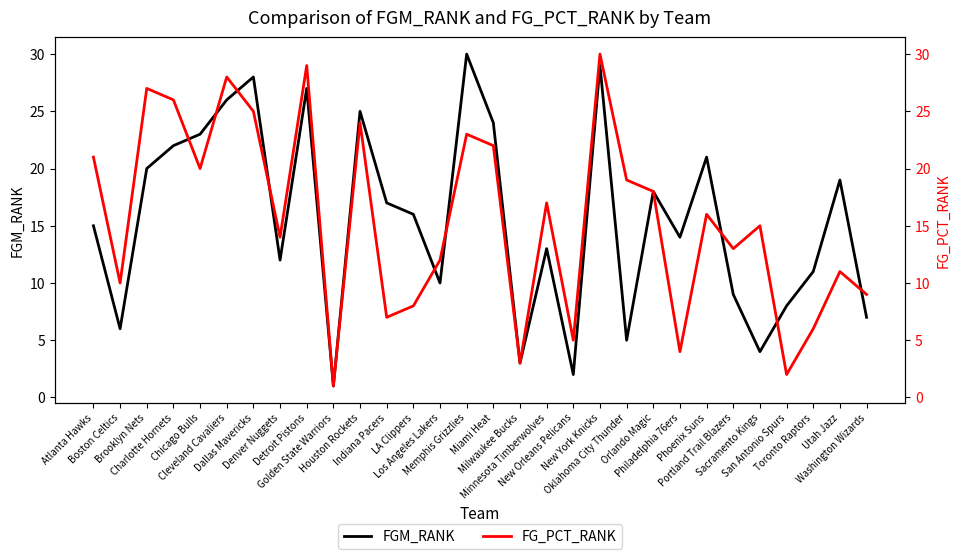

The value of FG_PCT_RANK at Memphis Grizzlies is 23. True or false?

True